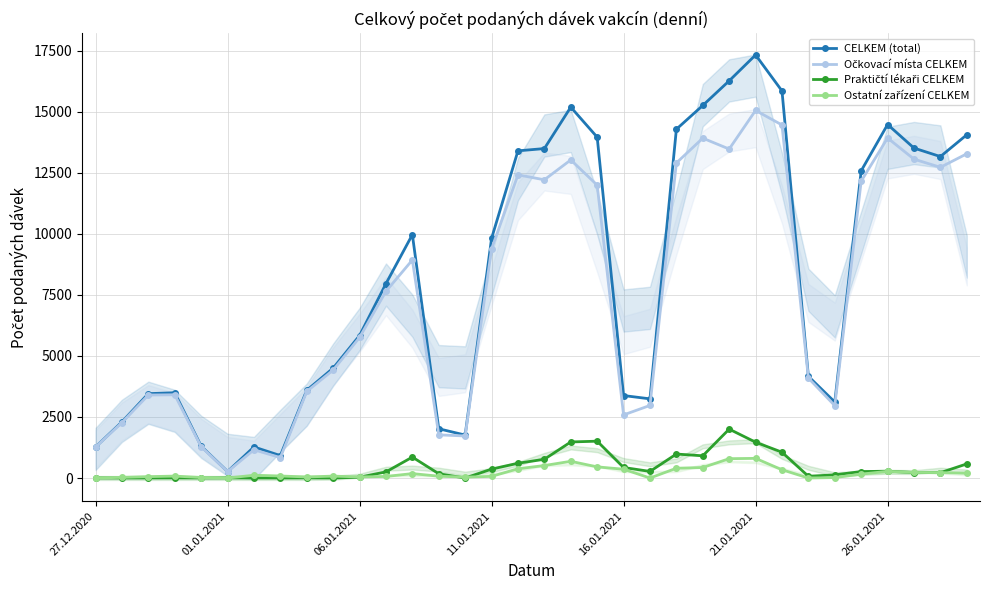

What is the highest value of the CELKEM (total) series?

17329